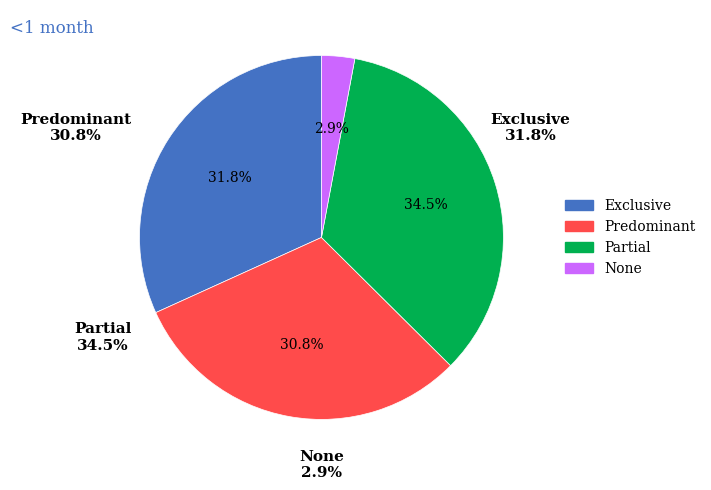

To the nearest percent, what is the difference between the None and Predominant slice percentages?

28%